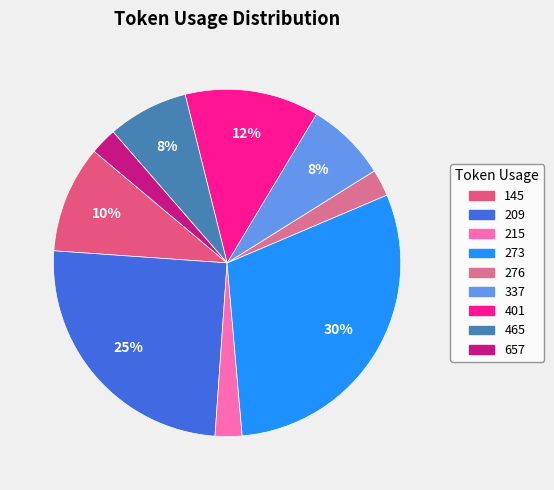

How many slices are in this pie chart?

9